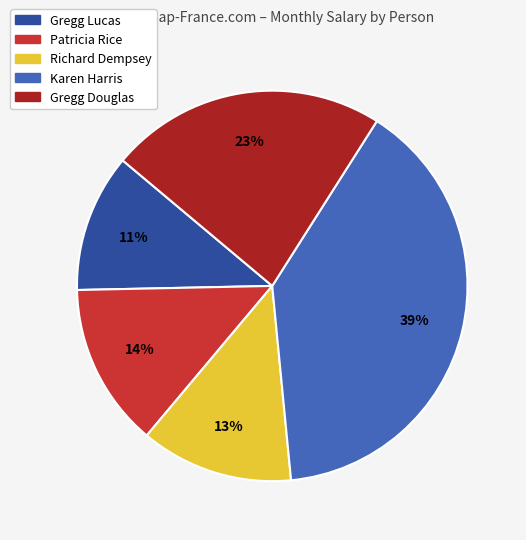

Does any single category account for the majority?

No